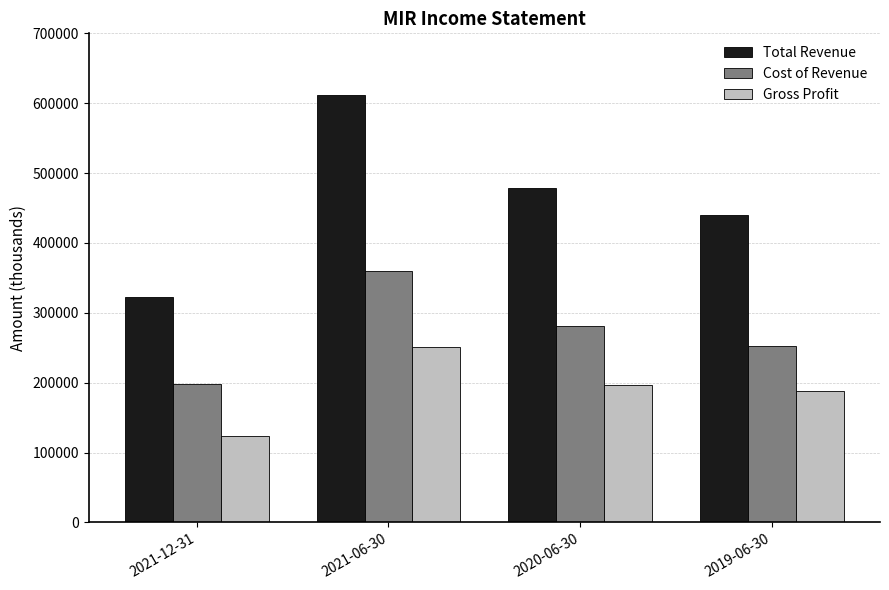

What is the label of the 2nd bar from the left?

2021-06-30